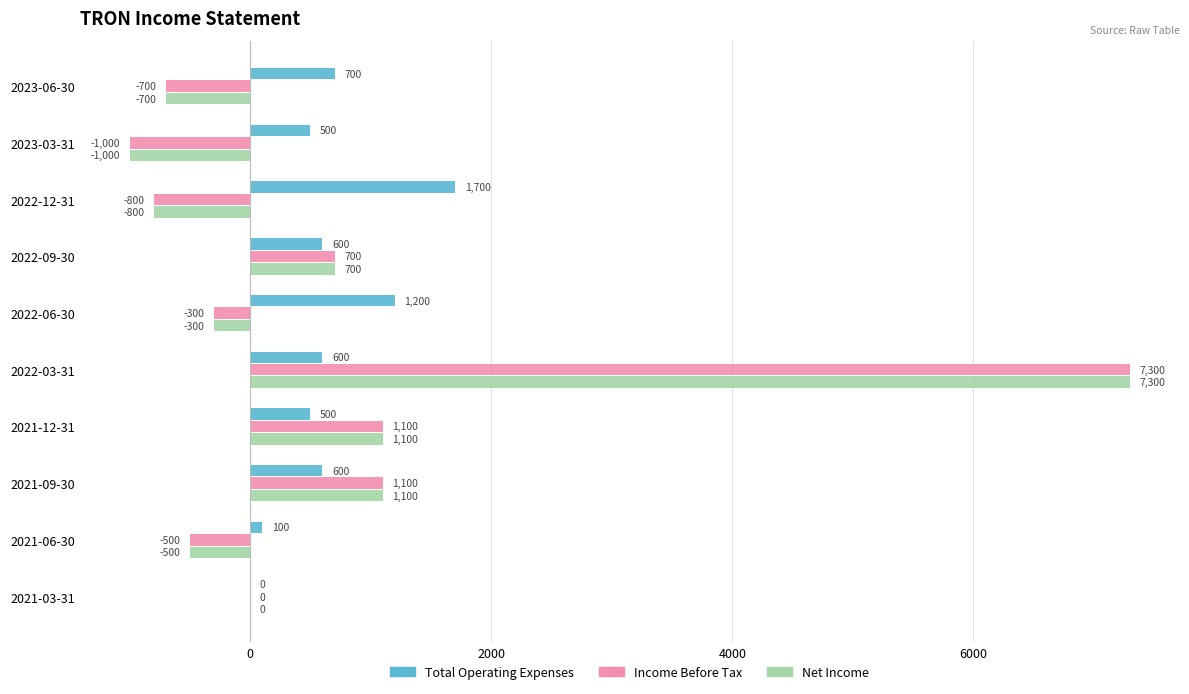

Count the number of data series in this chart.

3